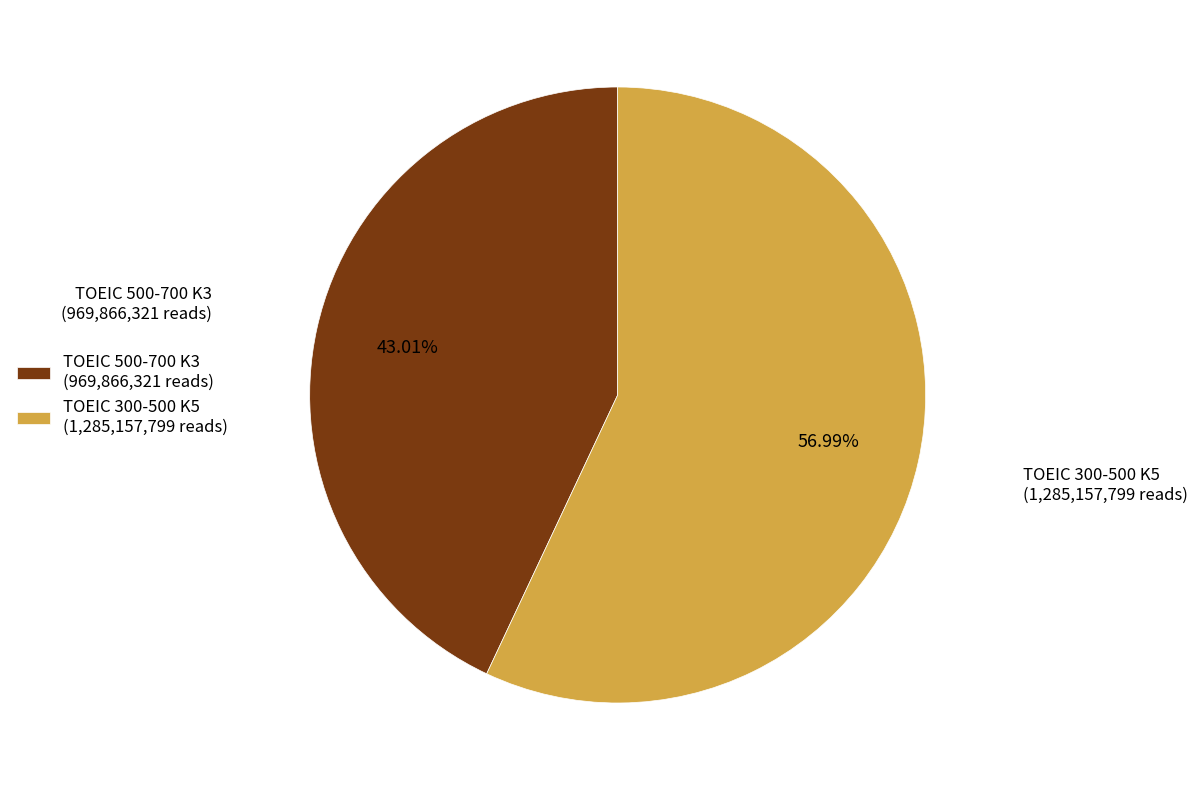

Does TOEIC 300-500 K5 account for over 50% of the chart?

Yes